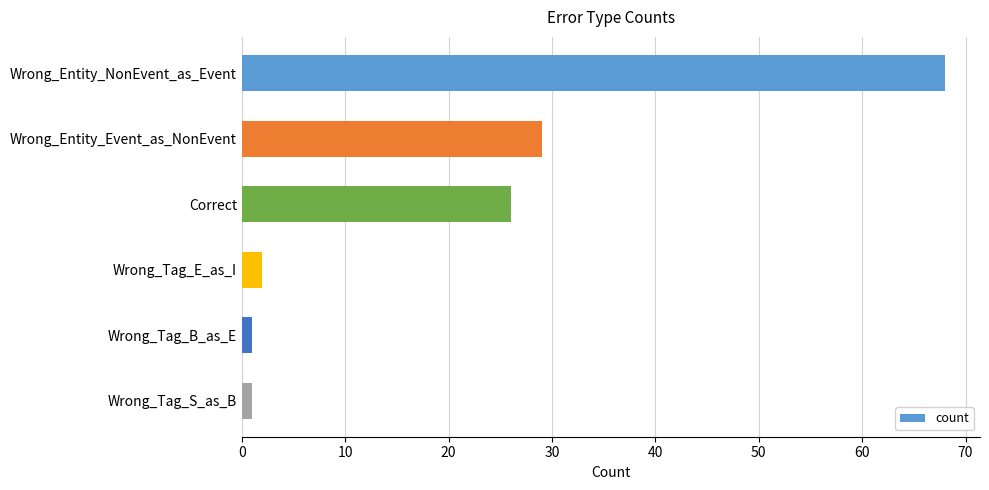

What is the difference between the second highest and second lowest values?

28